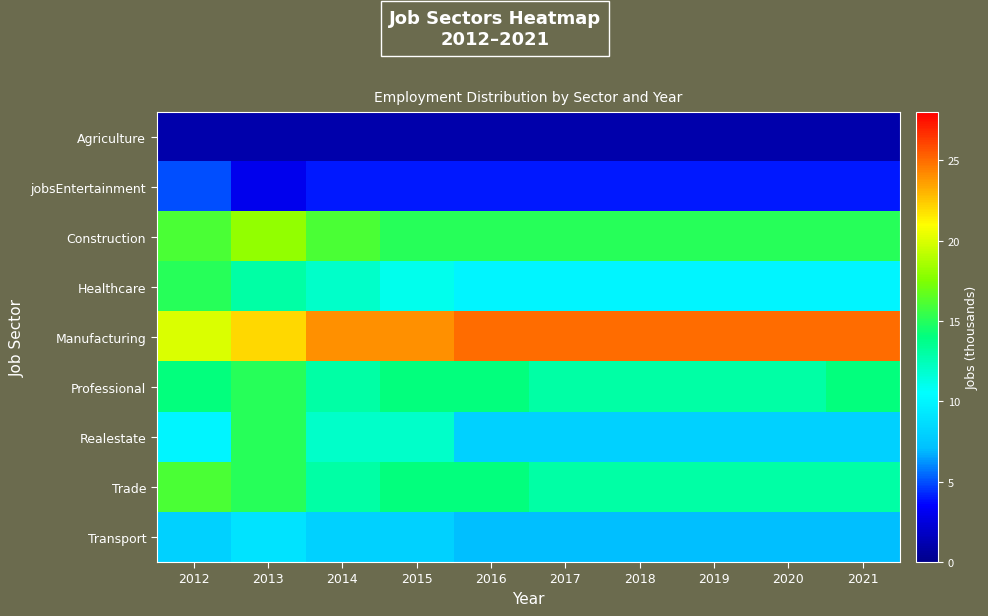

Reading left to right, list all the values displayed in this chart.

Agriculture: 2012=1	2013=1	2014=1	2015=1	2016=1	2017=1	2018=1	2019=1	2020=1	2021=1
jobsEntertainment: 2012=5	2013=3	2014=4	2015=4	2016=4	2017=4	2018=4	2019=4	2020=4	2021=4
Construction: 2012=16	2013=18	2014=16	2015=15	2016=15	2017=15	2018=15	2019=15	2020=15	2021=15
Healthcare: 2012=15	2013=13	2014=12	2015=11	2016=10	2017=10	2018=10	2019=10	2020=10	2021=10
Manufacturing: 2012=20	2013=22	2014=24	2015=24	2016=25	2017=25	2018=25	2019=25	2020=25	2021=25
Professional: 2012=14	2013=15	2014=13	2015=14	2016=14	2017=13	2018=13	2019=13	2020=13	2021=14
Realestate: 2012=10	2013=15	2014=12	2015=12	2016=8	2017=8	2018=8	2019=8	2020=8	2021=8
Trade: 2012=16	2013=15	2014=13	2015=14	2016=14	2017=13	2018=13	2019=13	2020=13	2021=13
Transport: 2012=8	2013=9	2014=8	2015=8	2016=7	2017=7	2018=7	2019=7	2020=7	2021=7